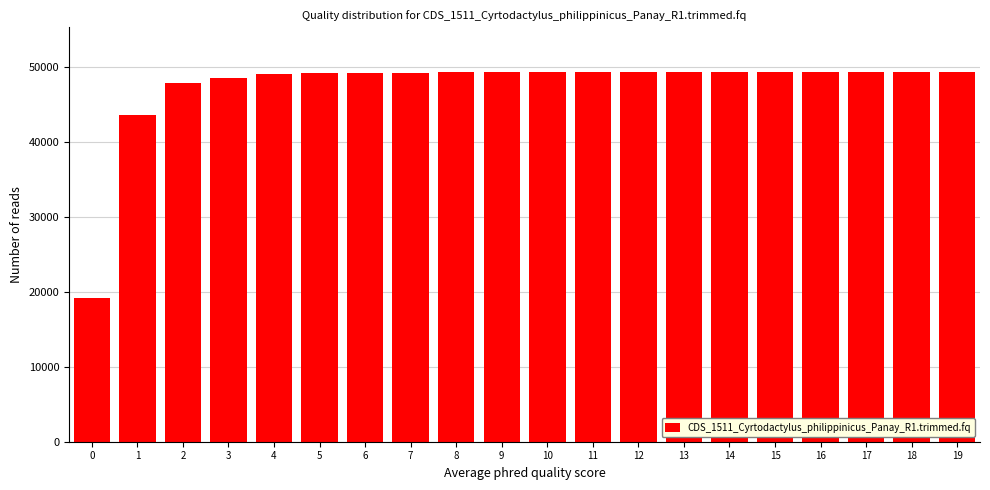

What is the value of the 18th bar from the left?

49396.5